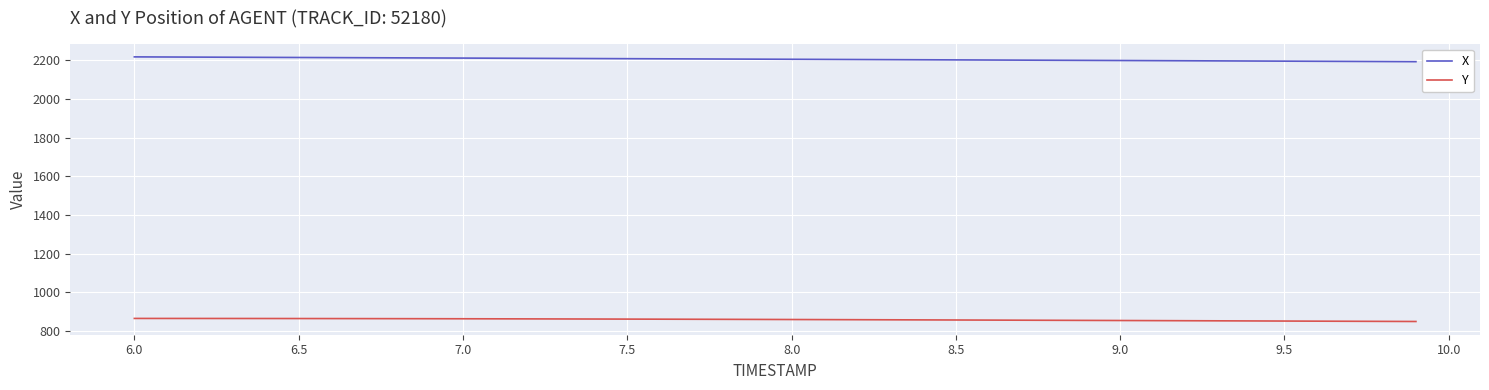

What is the minimum value shown in the chart?

848.9